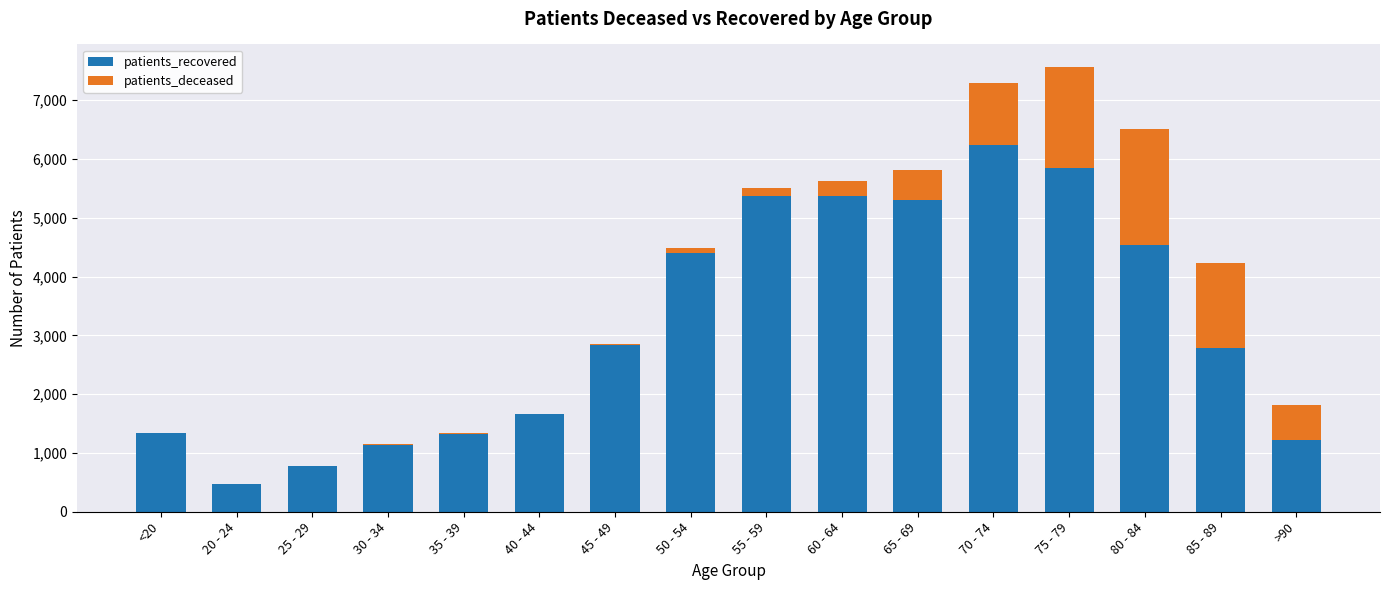

What is the sum of all patients_recovered values?

50598